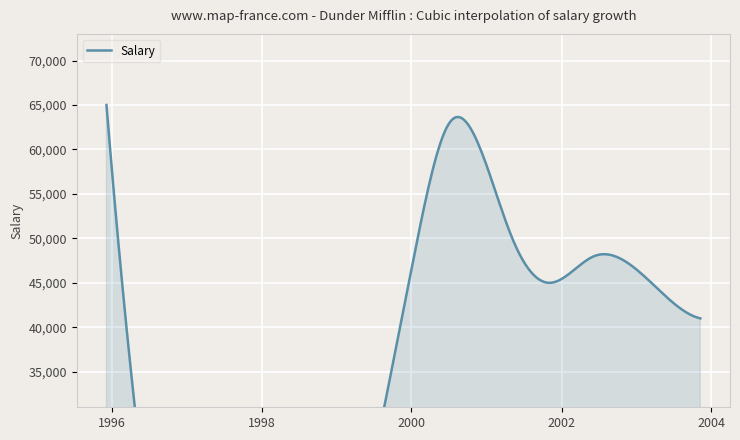

At which label does Salary reach its minimum?

1999-10-03